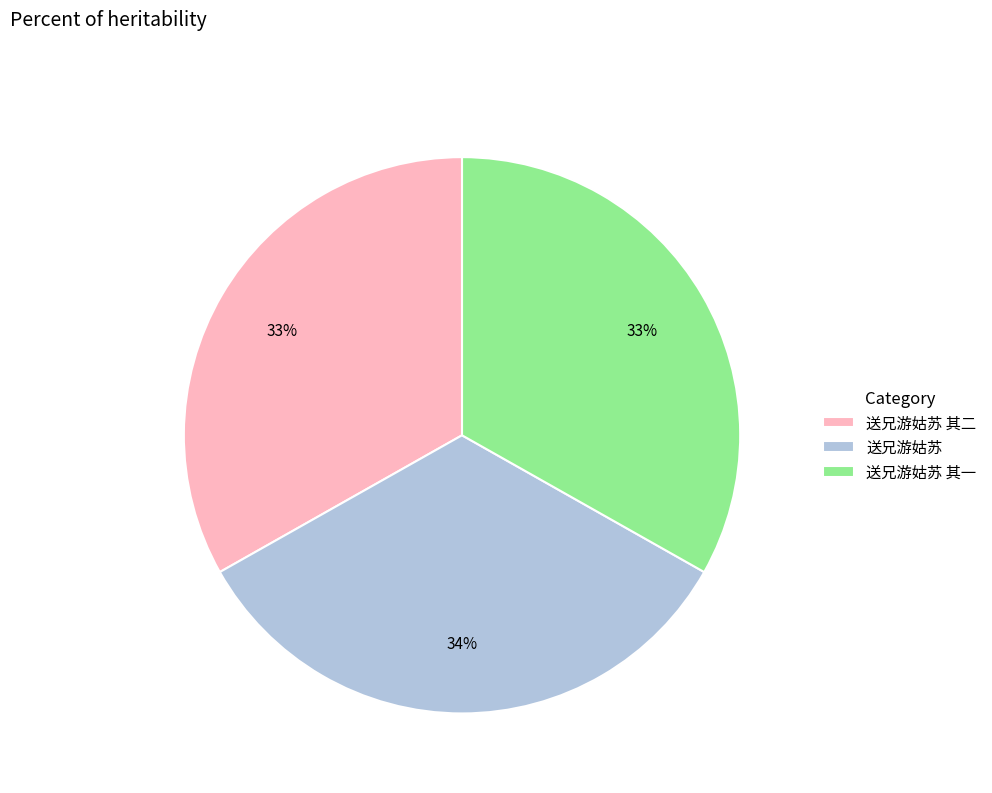

Is the sum of 送兄游姑苏 and 送兄游姑苏 其二 greater than half?

Yes